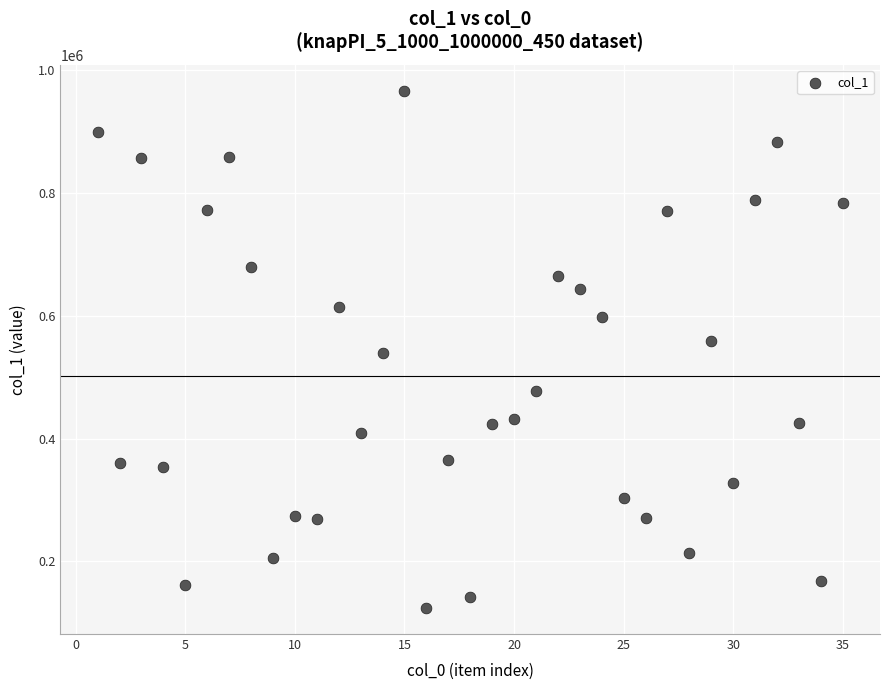

What is the range of Y values (max minus min)?

842988